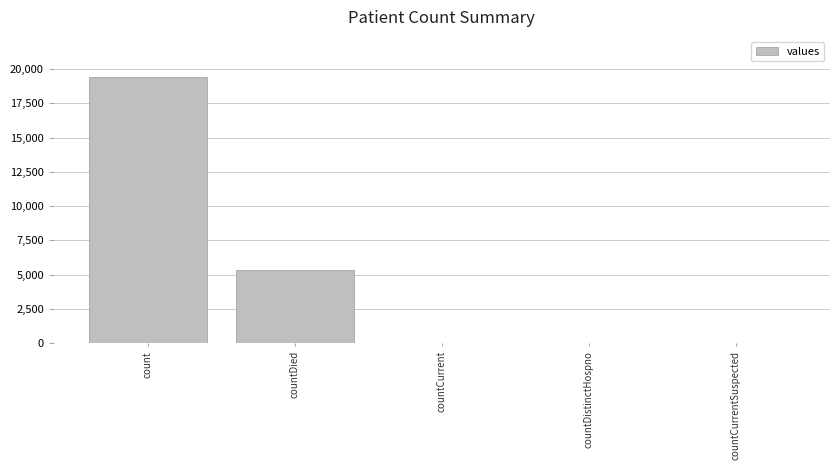

At which label is the value closest to 9710?

countDied